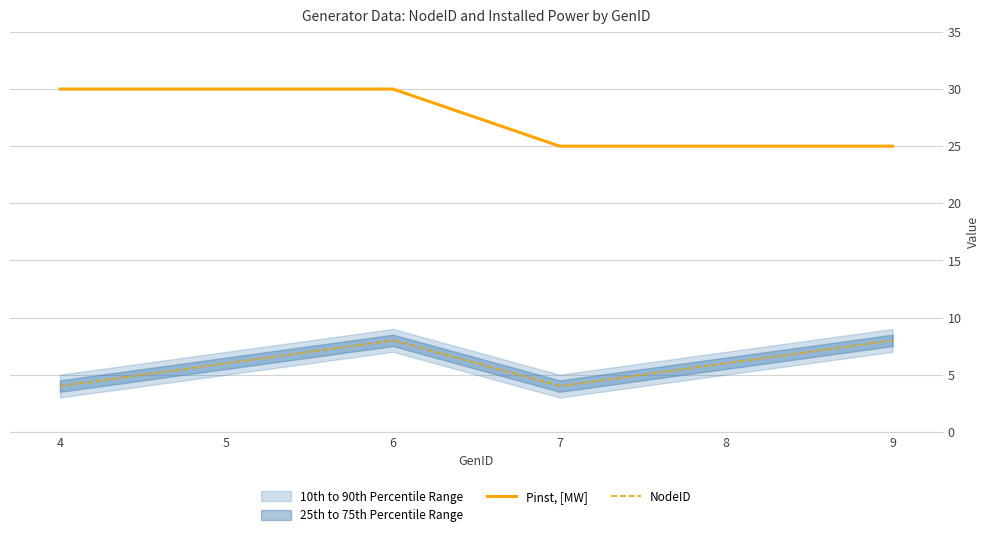

True or false: Pinst, [MW] and NodeID cross at least once.

False